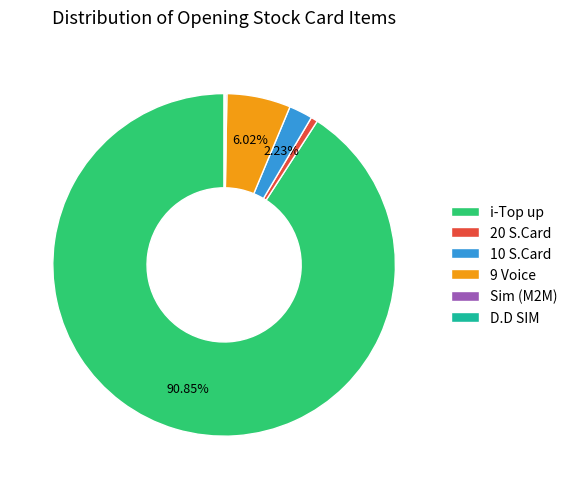

What is the largest slice in the pie chart?

i-Top up